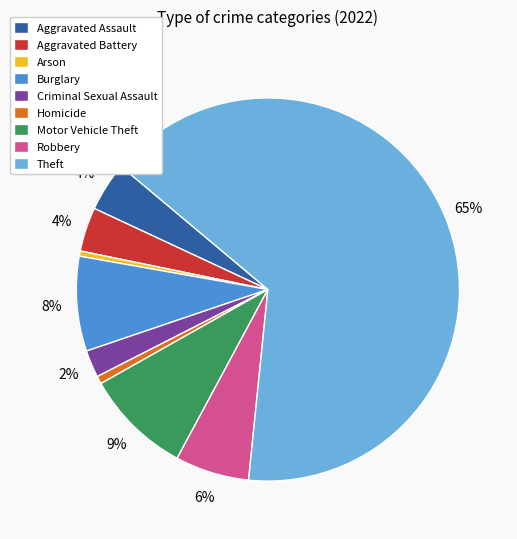

The Arson slice represents 0% of the pie. True or false?

True